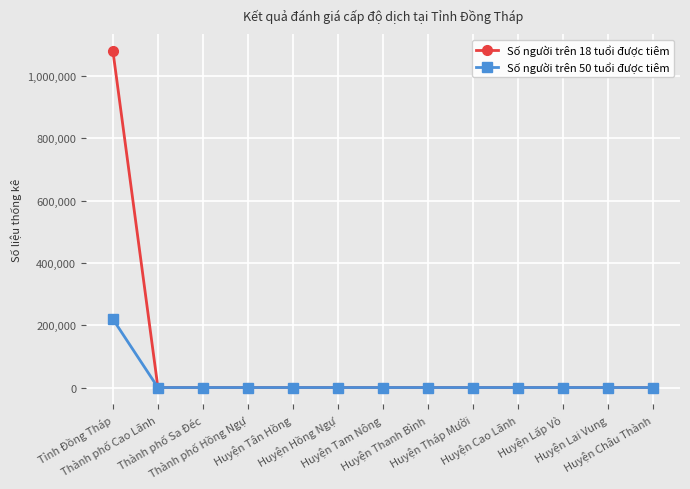

What is the total value across all series at Tỉnh Đồng Tháp?

1300120